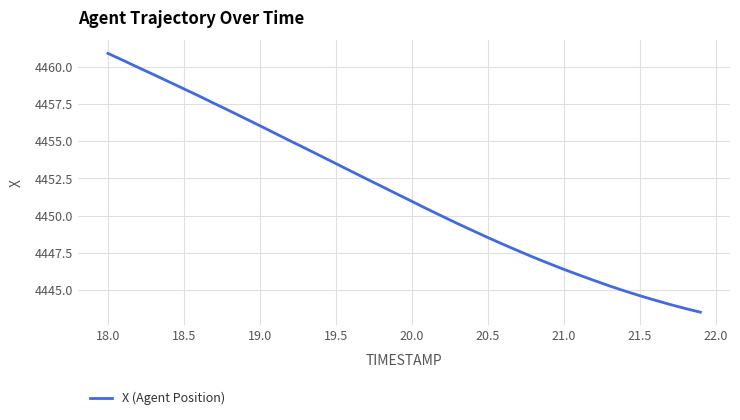

What is the difference between the maximum and minimum values?

17.4